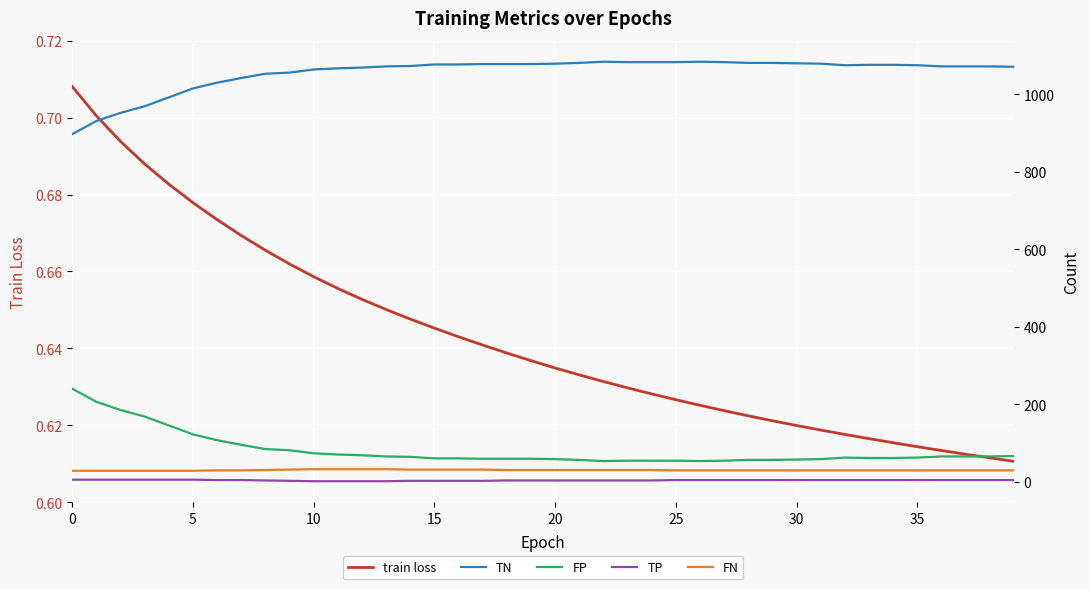

Which category has the highest value across all series?

22